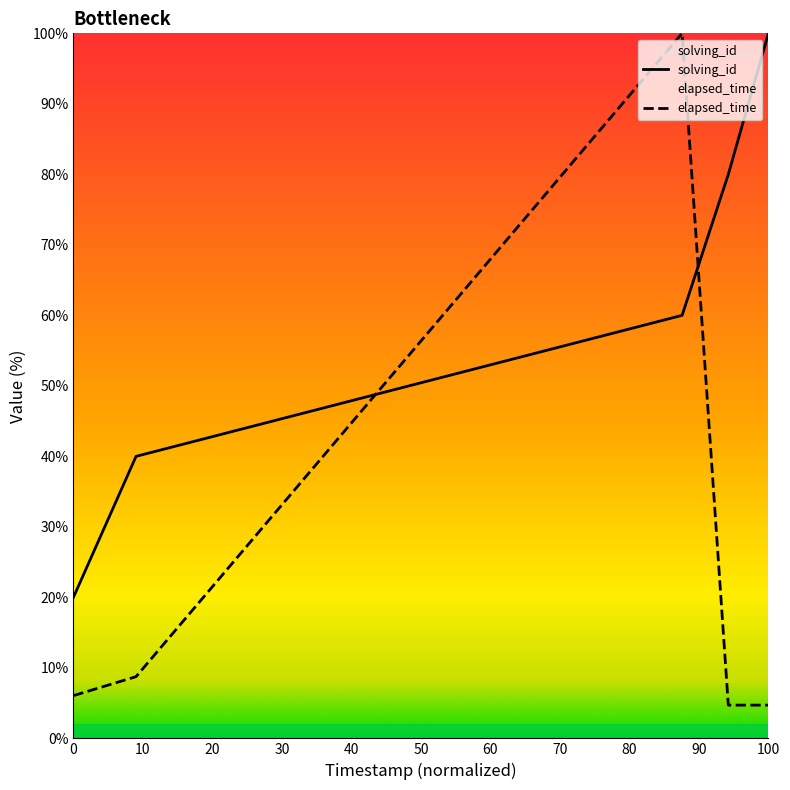

Read the solving_id value at 100.

100.0